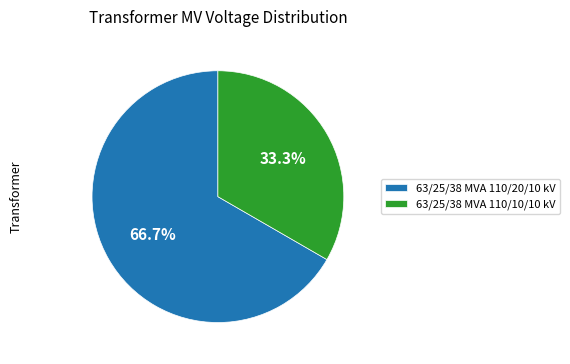

To the nearest percent, what is the average slice percentage?

50%